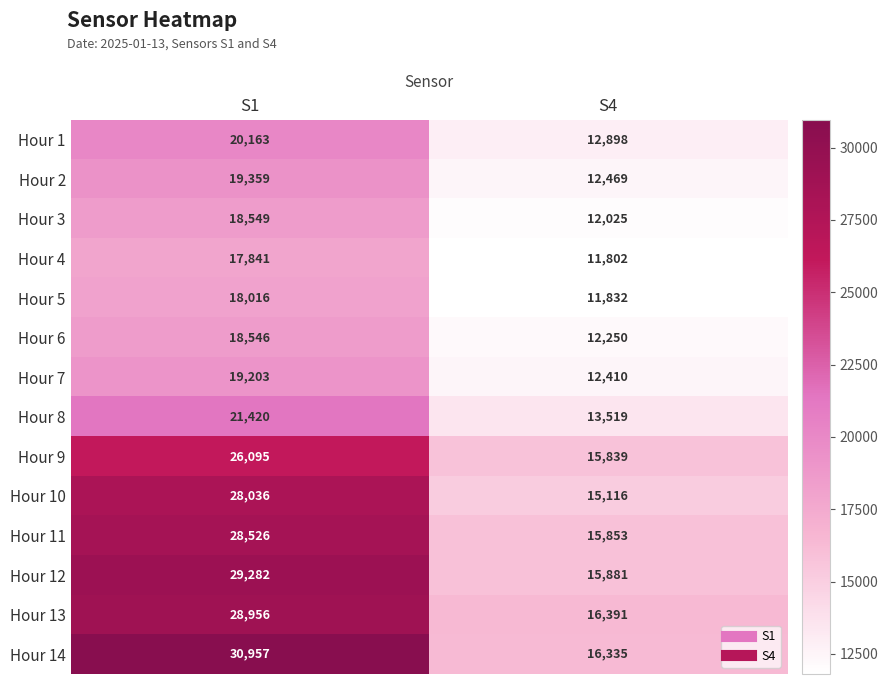

What is the sum of the Hour 13 values at S1 and S4?

45347